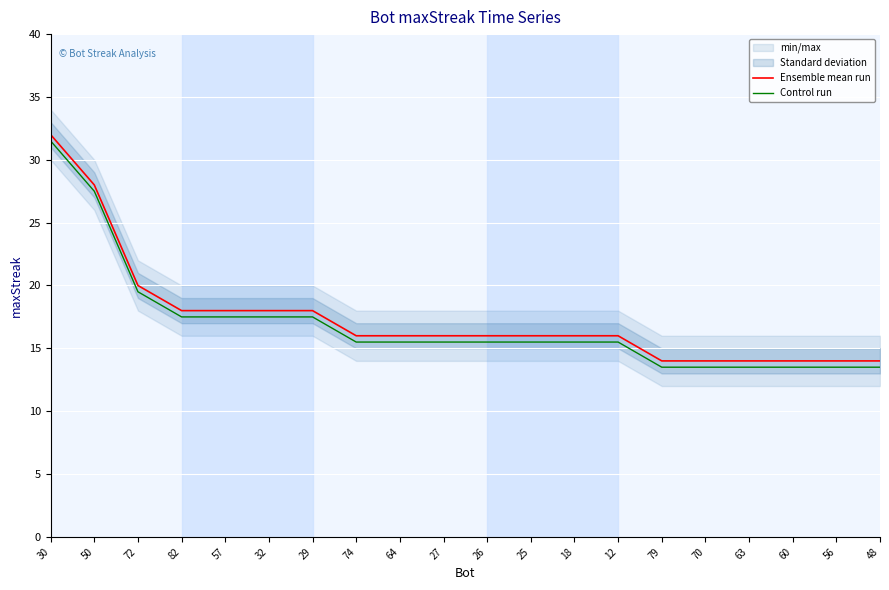

What is the sum of the Ensemble mean run values at 50 and 27?

44.0